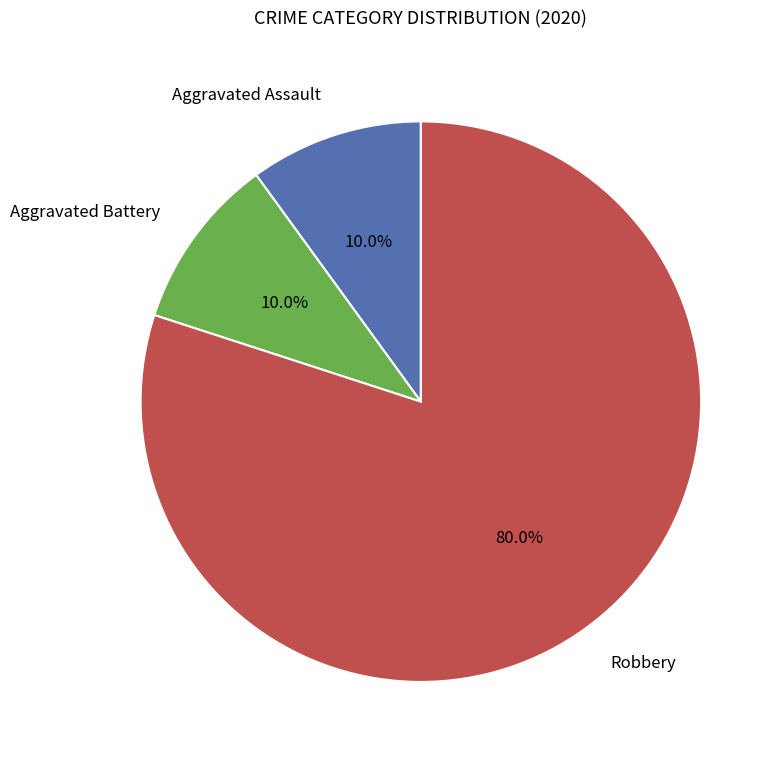

To the nearest percent, what is the average slice percentage?

33%